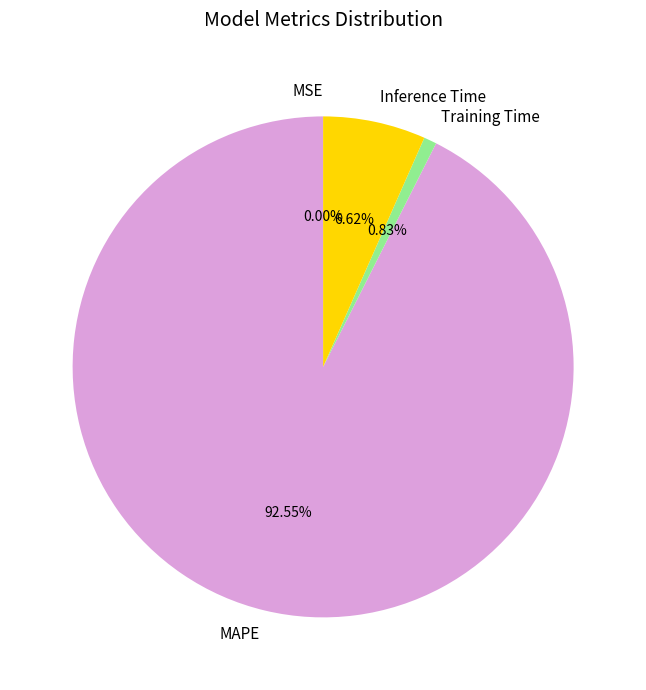

Is there any slice that represents more than half of the pie?

Yes